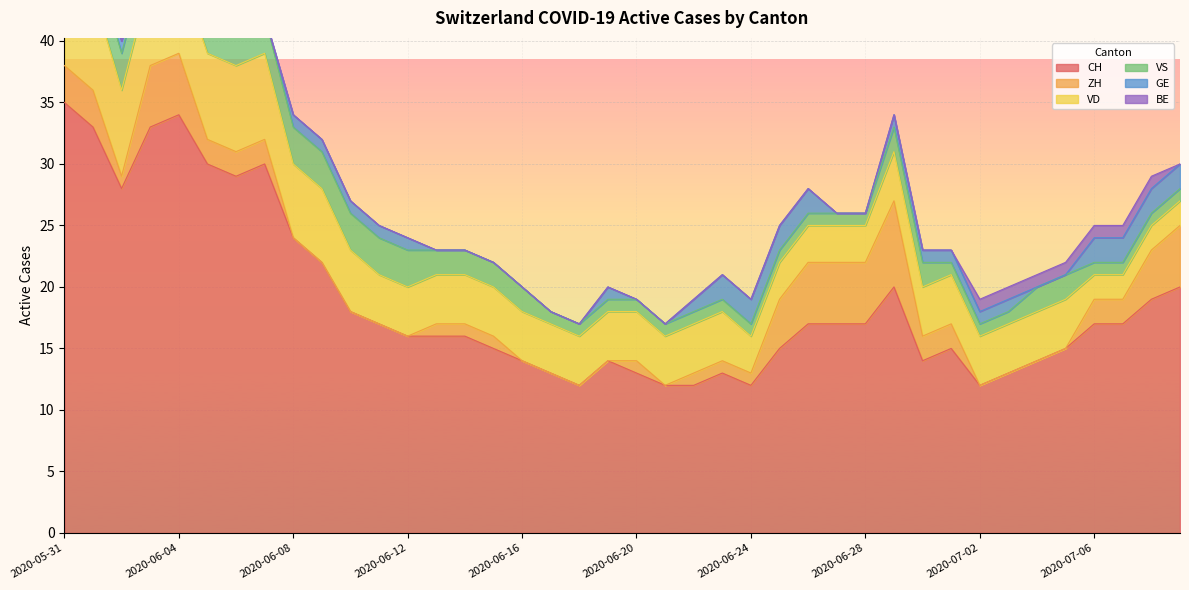

Rank the series by their maximum value, from lowest to highest.

BE, GE, VS, ZH, VD, CH